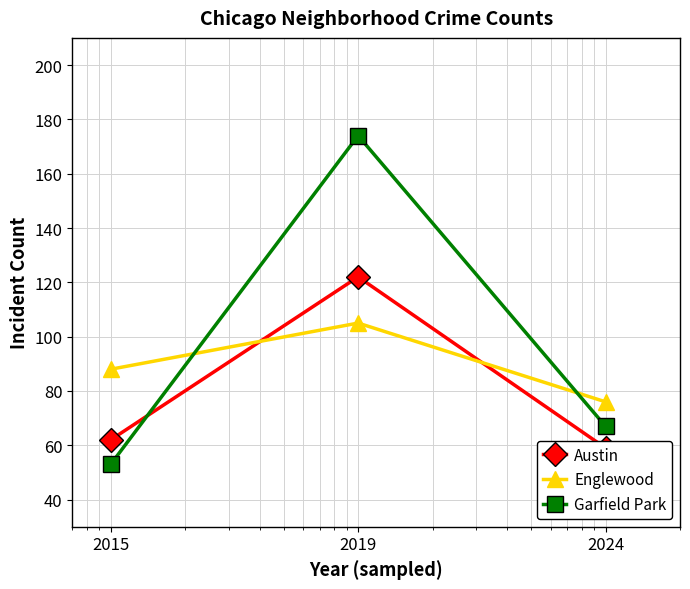

What is the greatest value displayed?

174